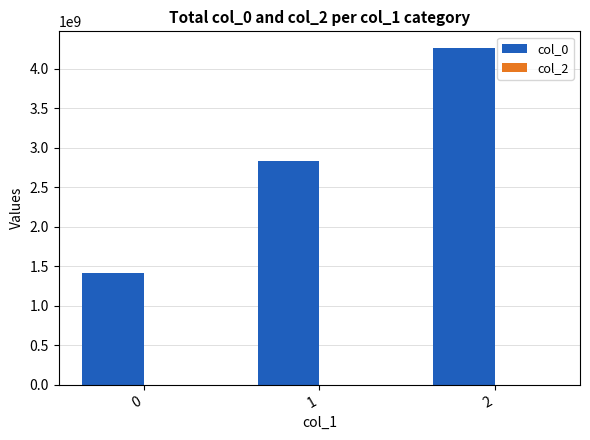

Count the number of categories in the chart.

3